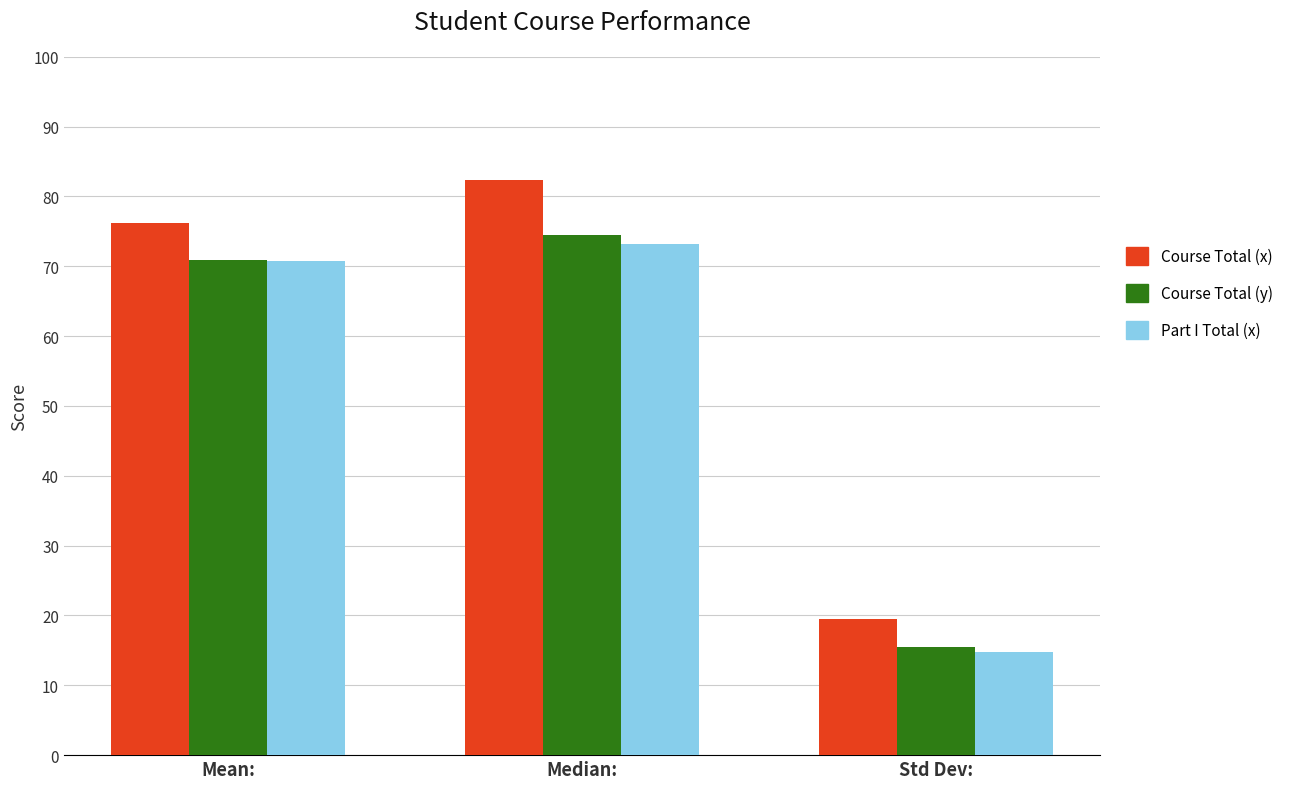

At which category is the sum across all series the highest?

Median: